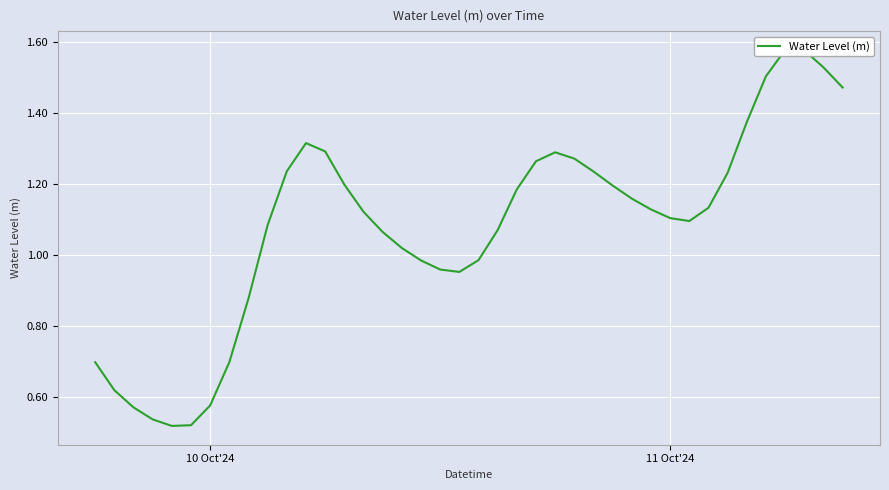

Reading left to right, transcribe all the data shown in this chart.

0.7	0.6	0.6	0.5	0.5	0.5	0.6	0.7	0.9	1.1	1.2	1.3	1.3	1.2	1.1	1.1	1.0	1.0	1.0	1.0	1.0	1.1	1.2	1.3	1.3	1.3	1.2	1.2	1.2	1.1	1.1	1.1	1.1	1.2	1.4	1.5	1.6	1.6	1.5	1.5